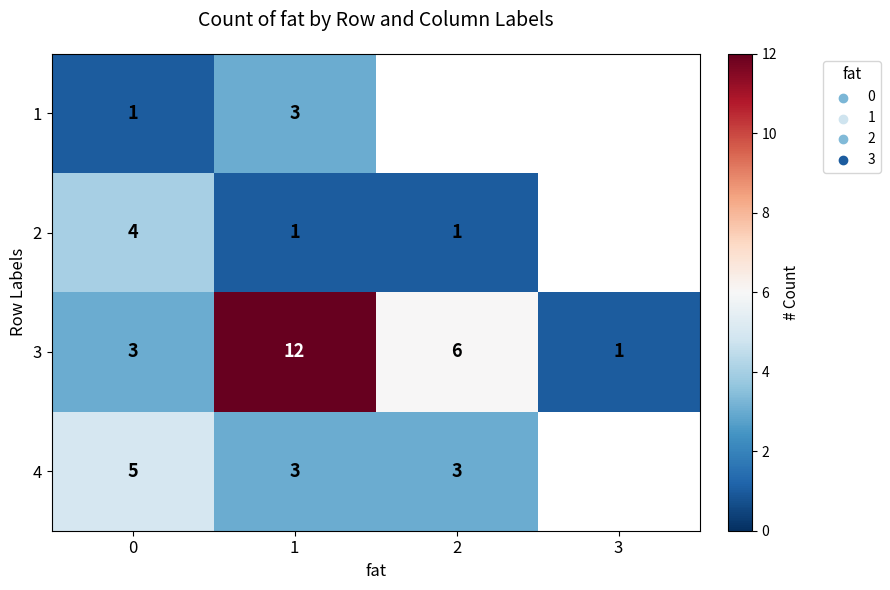

Which category has the highest value across all series?

1